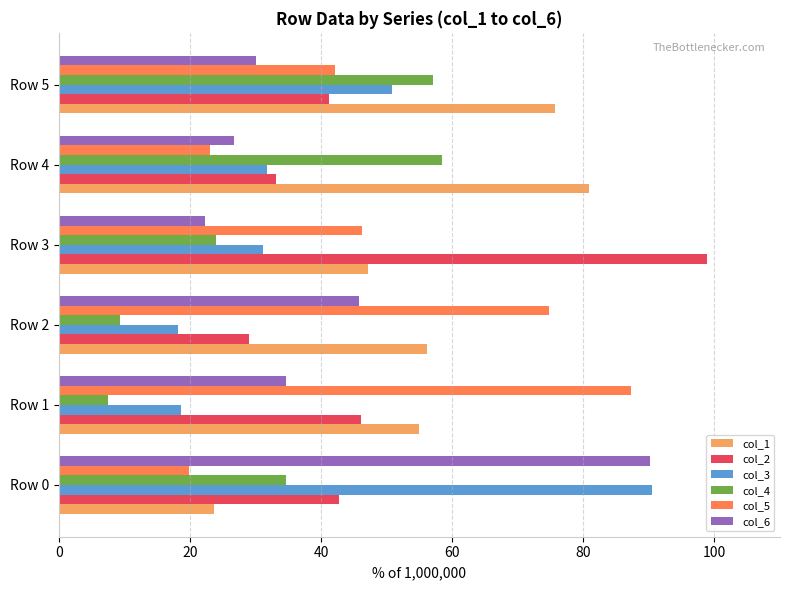

Read the col_6 value at Row 1.

34.7